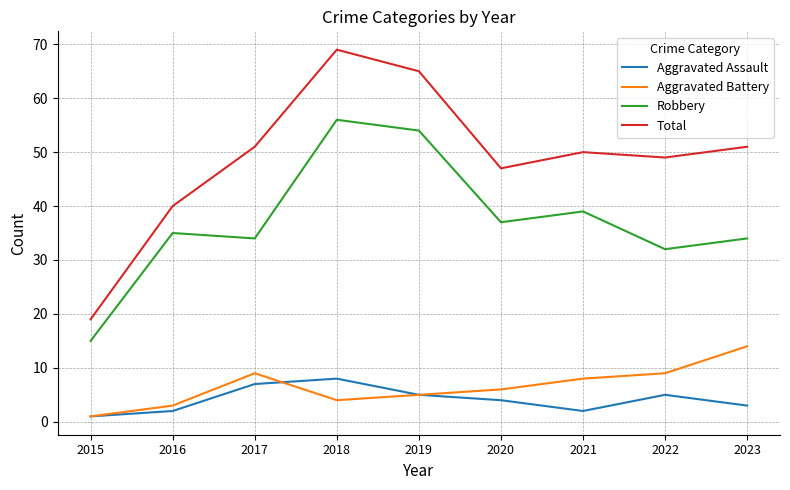

Does the chart display data point markers on the line(s)?

No